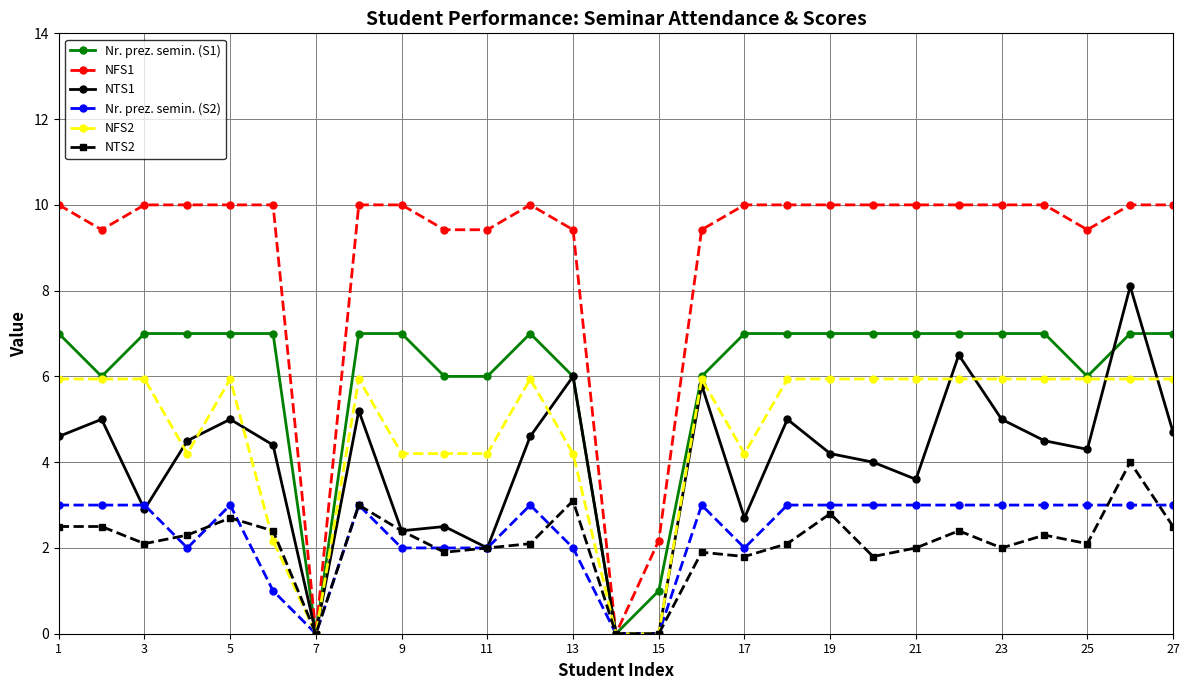

How many data points in NFS2 are above 5?

17